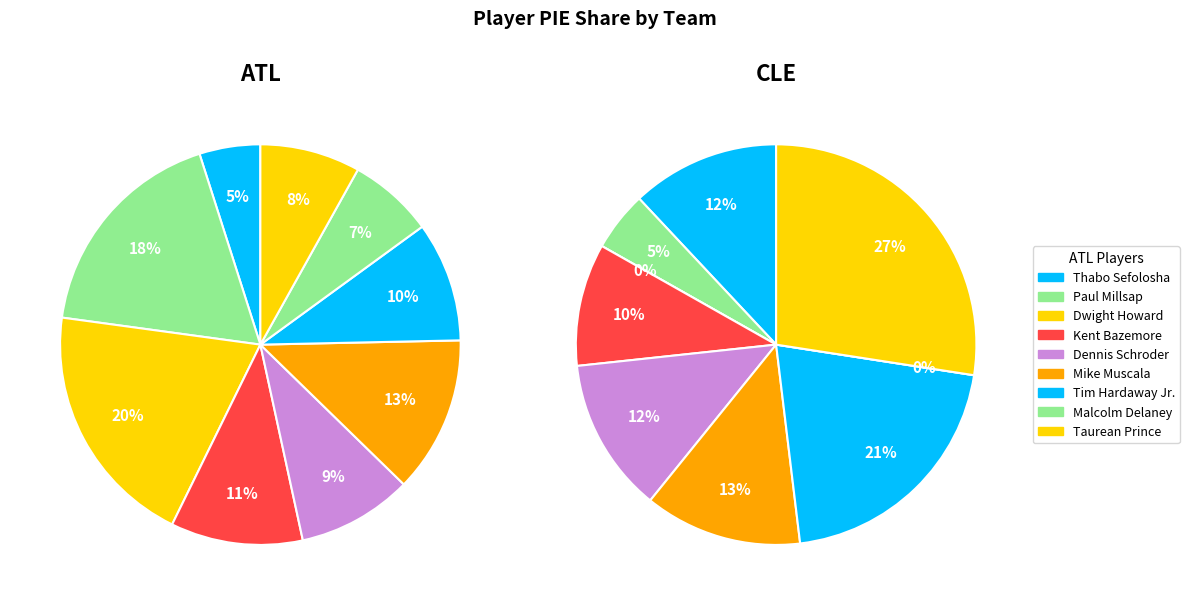

Between 0 and 4, which series saw the biggest shift?

ATL